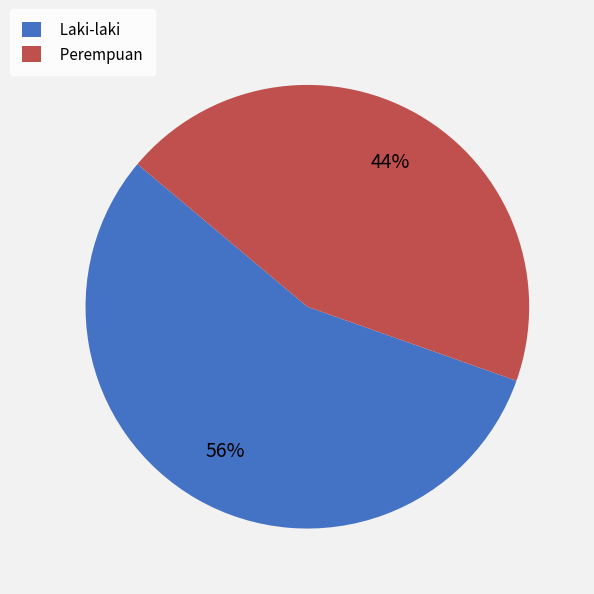

To the nearest percent, what is the average slice percentage?

50%